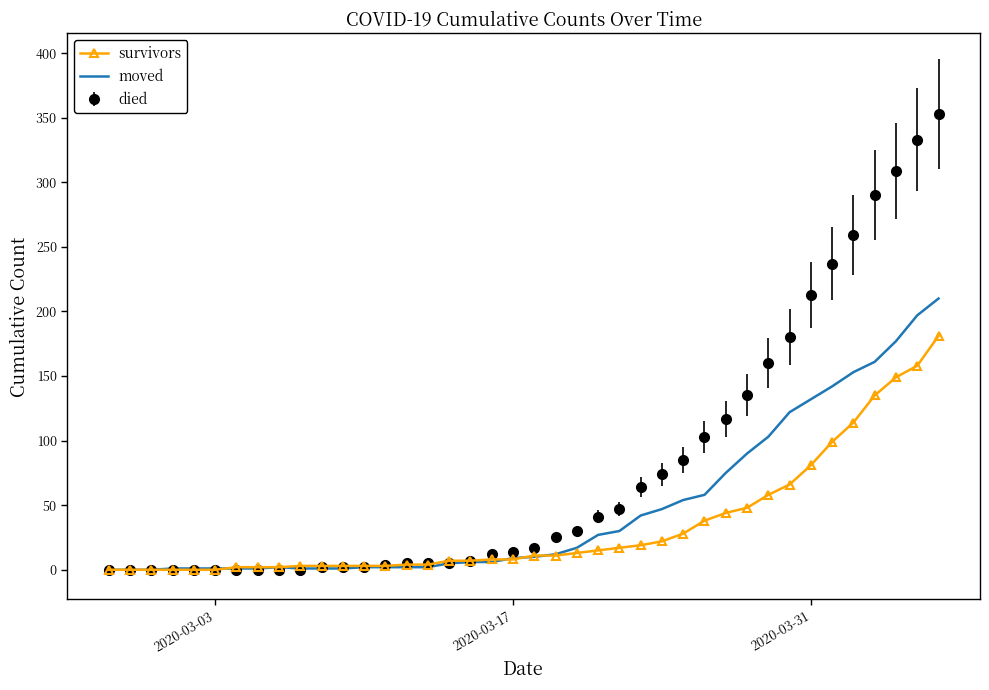

Which series has the widest spread of values?

died